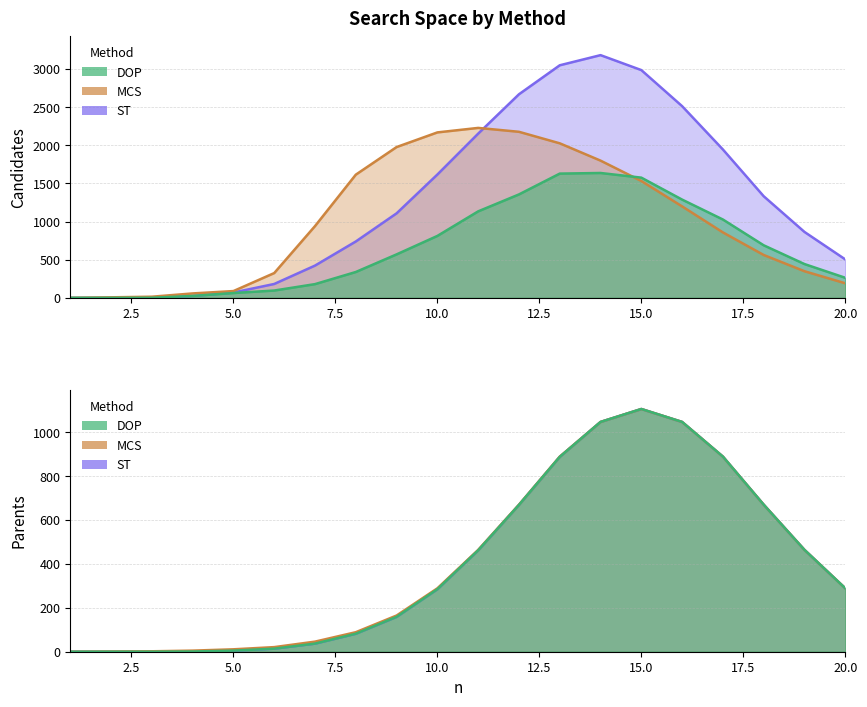

Rank the series at 3 from lowest to highest value.

DOP parents, ST parents, DOP candidates, ST candidates, MCS parents, MCS candidates